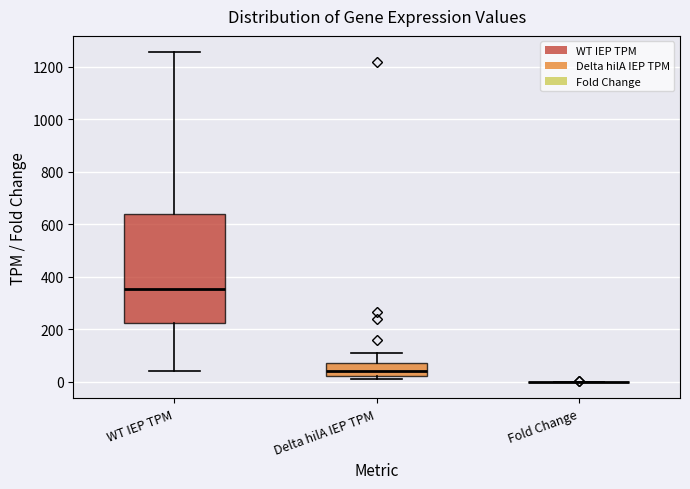

Where is the upper edge of the box for Delta hilA IEP TPM on the y-axis? The values are not printed on the chart, so give them approximately, as read against the axis.

80